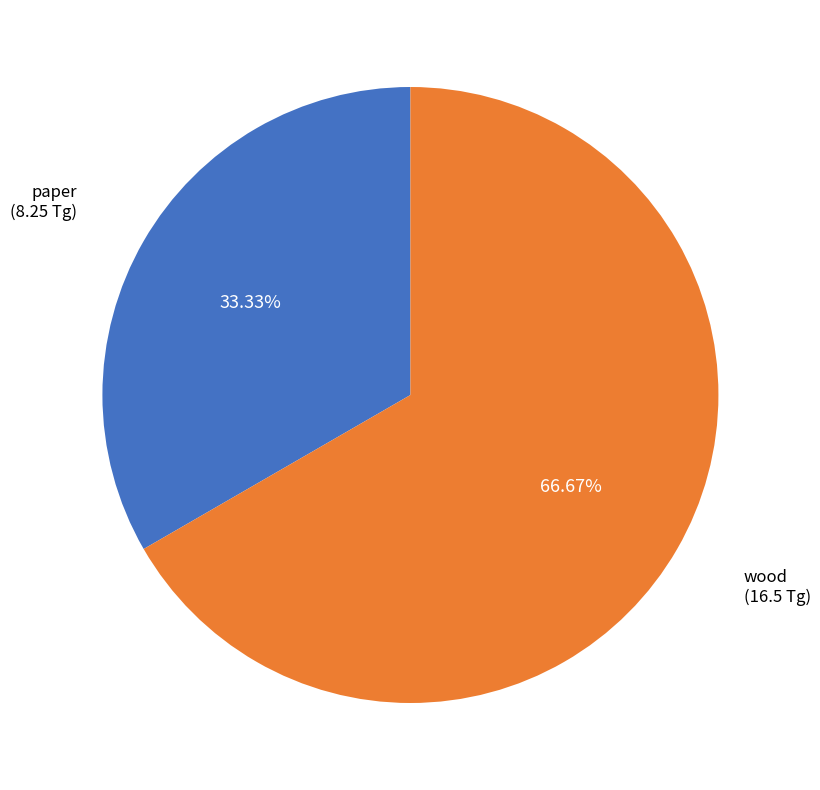

Which category has the biggest portion of the pie?

wood